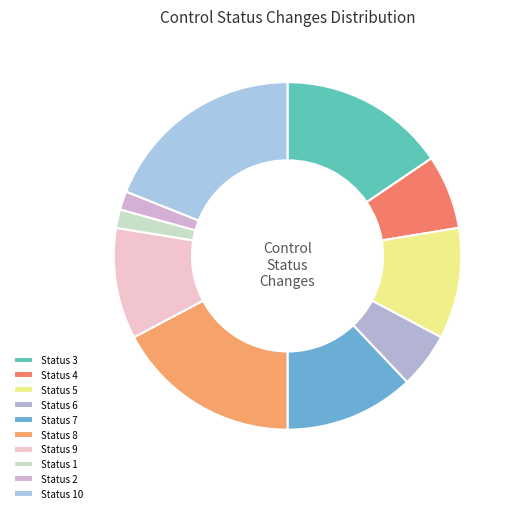

Is there a majority slice in this chart?

No